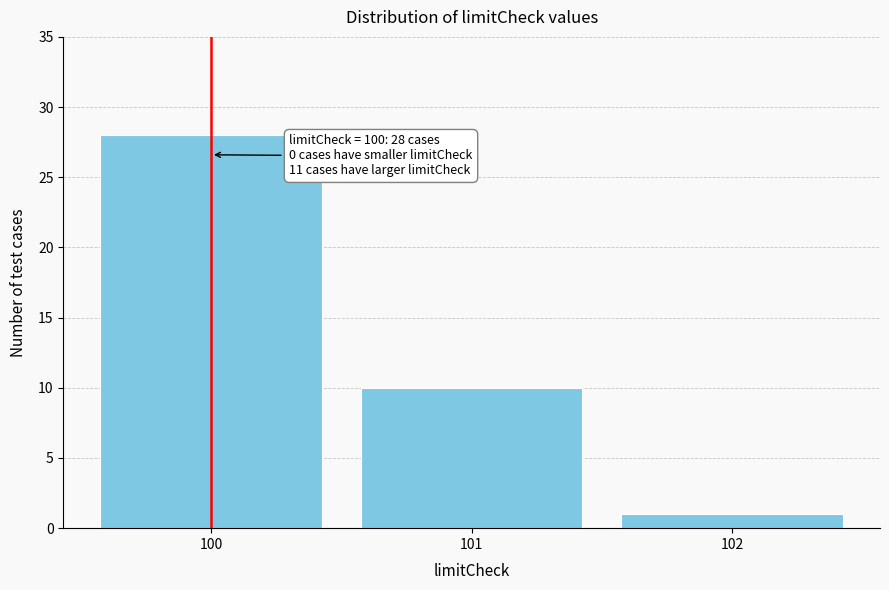

Reading left to right, what are all the values shown in this chart?

100=28	101=10	102=1